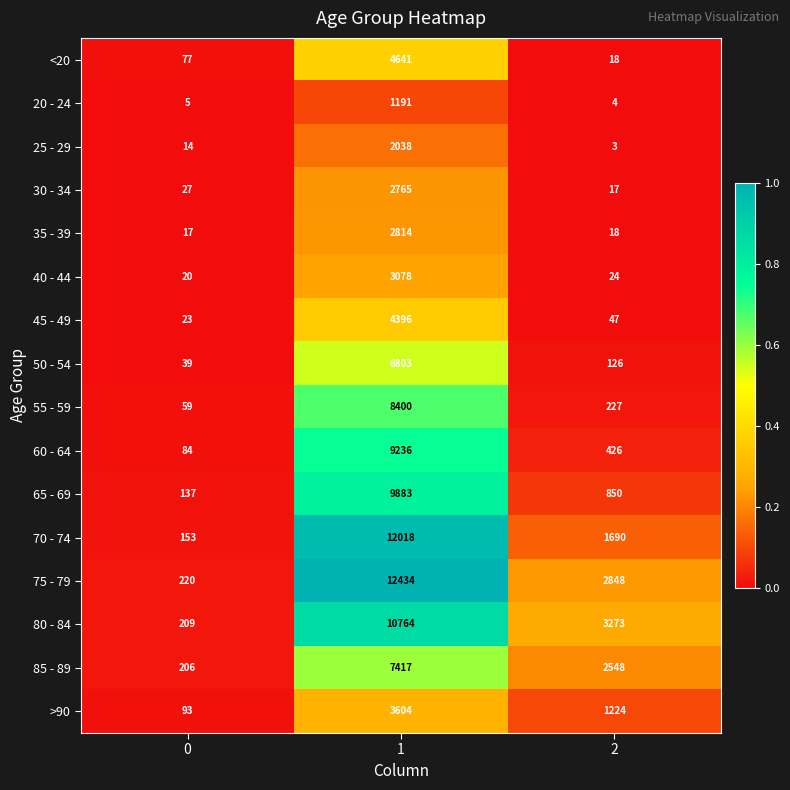

True or false: 65 - 69 has a value of 1112 at 2.

False